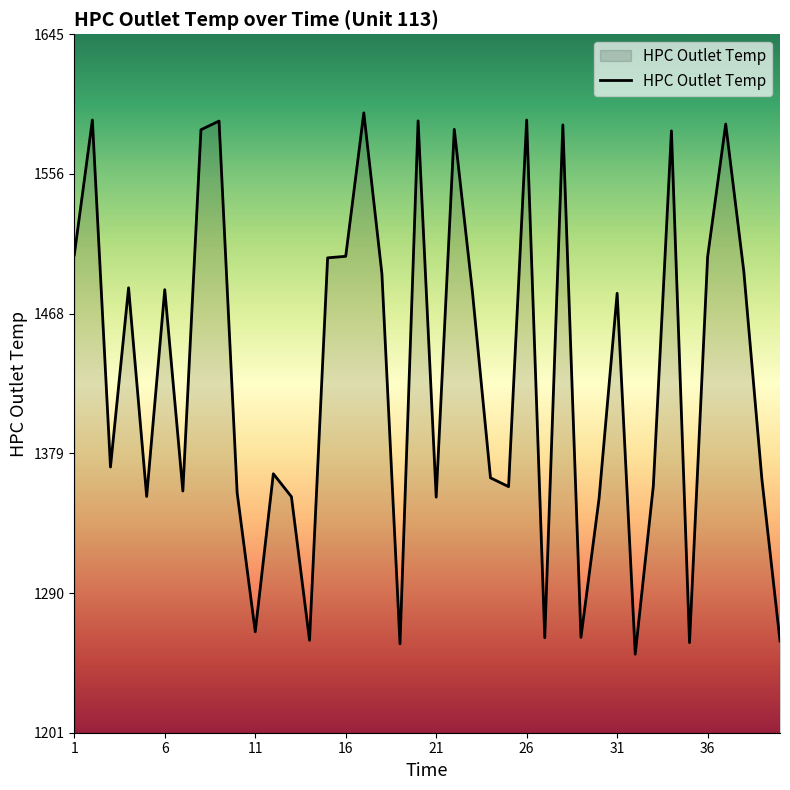

What is the minimum value shown in the chart?

1250.8